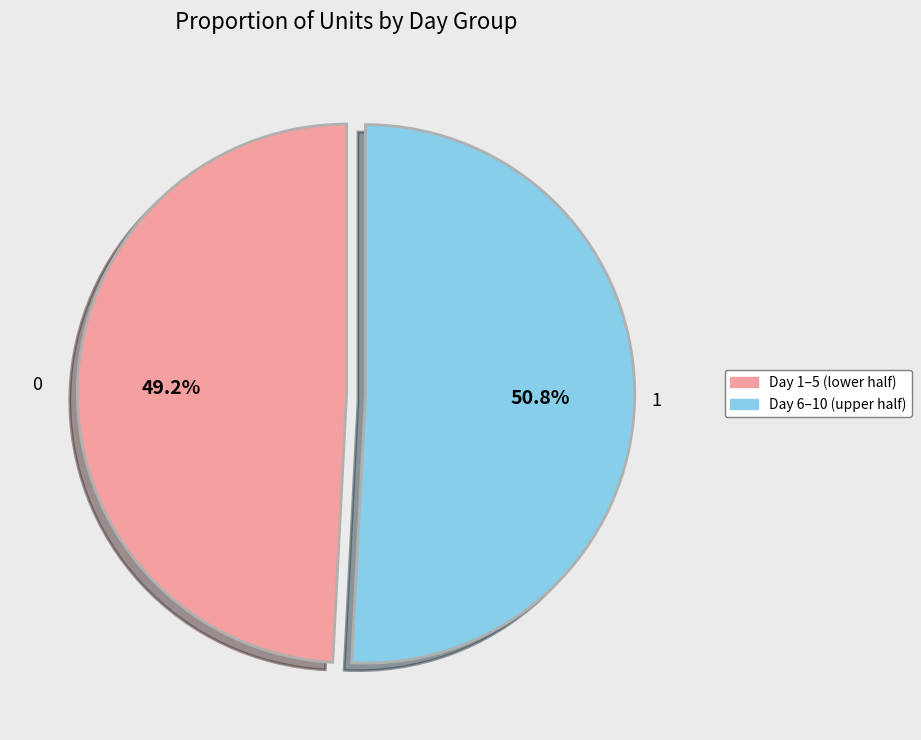

Is there any slice that represents more than half of the pie?

Yes